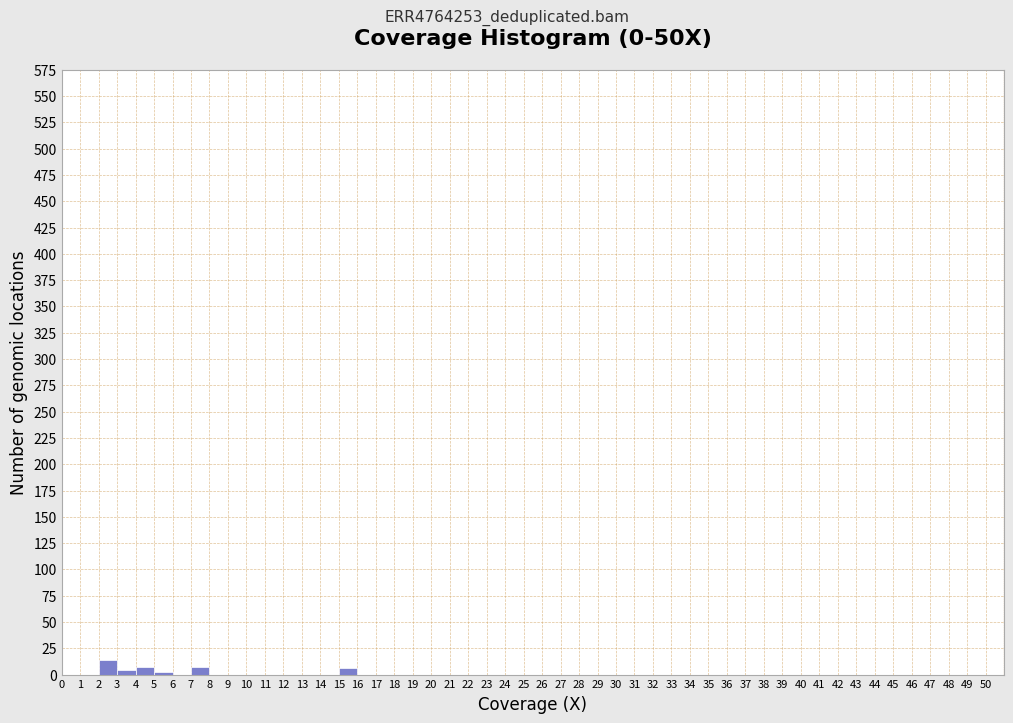

Over which range of the x-axis is the bar tallest?

2 to 3